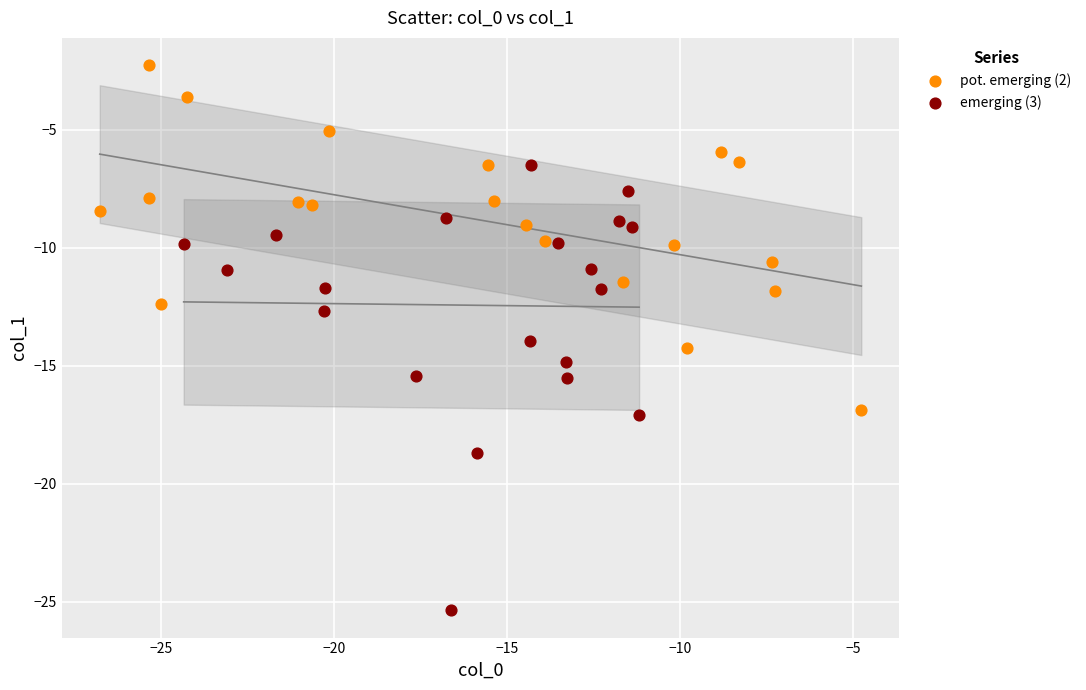

Which series reaches the minimum Y coordinate?

emerging (3)